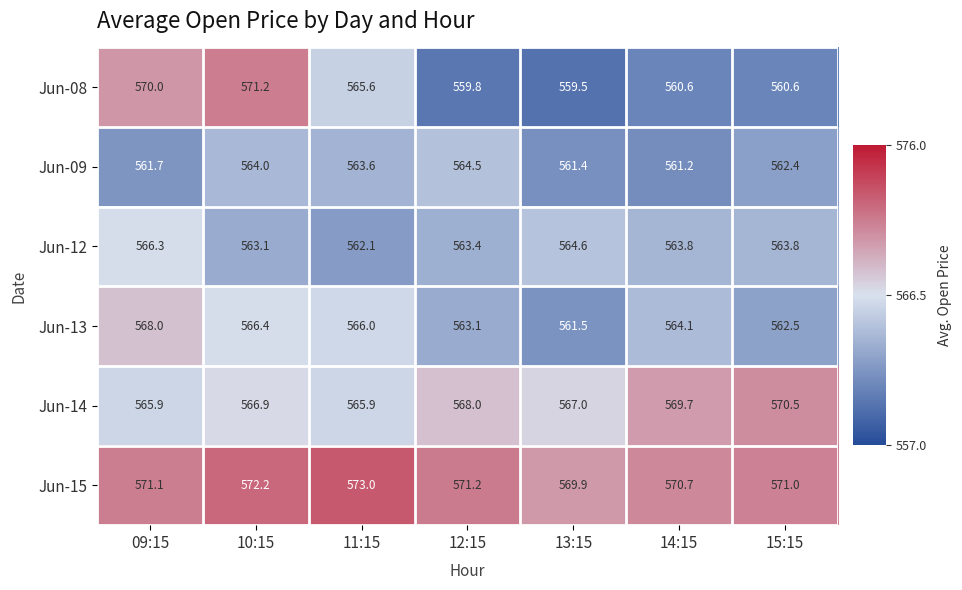

Which category has the highest value across all series?

11:15